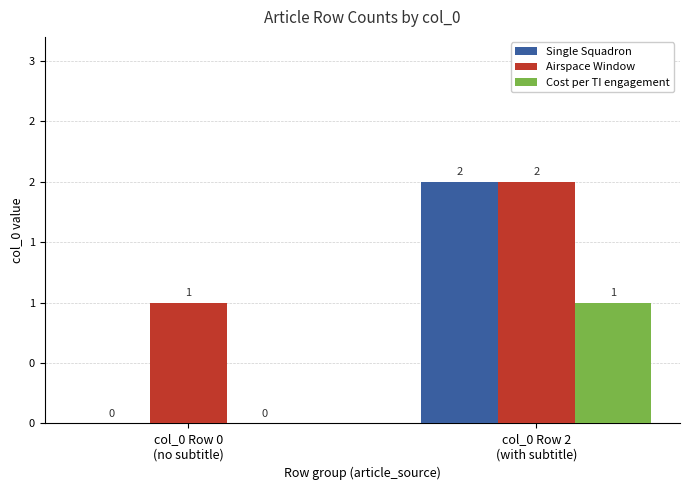

How many groups of bars are there?

2